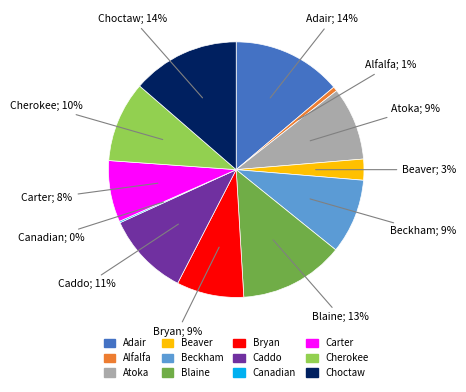

What percentage is the Choctaw slice, to the nearest percent?

14%